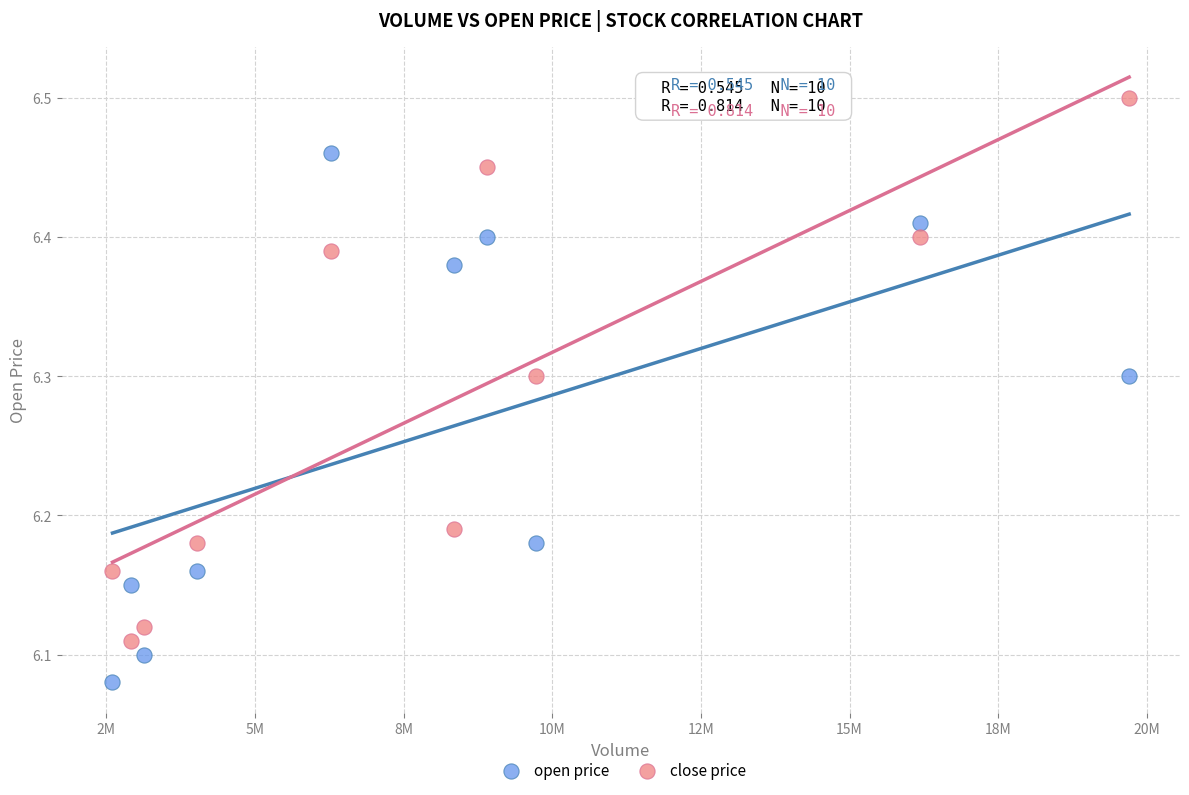

Across all data points, what is the range of X values (max minus min)?

17096910.0